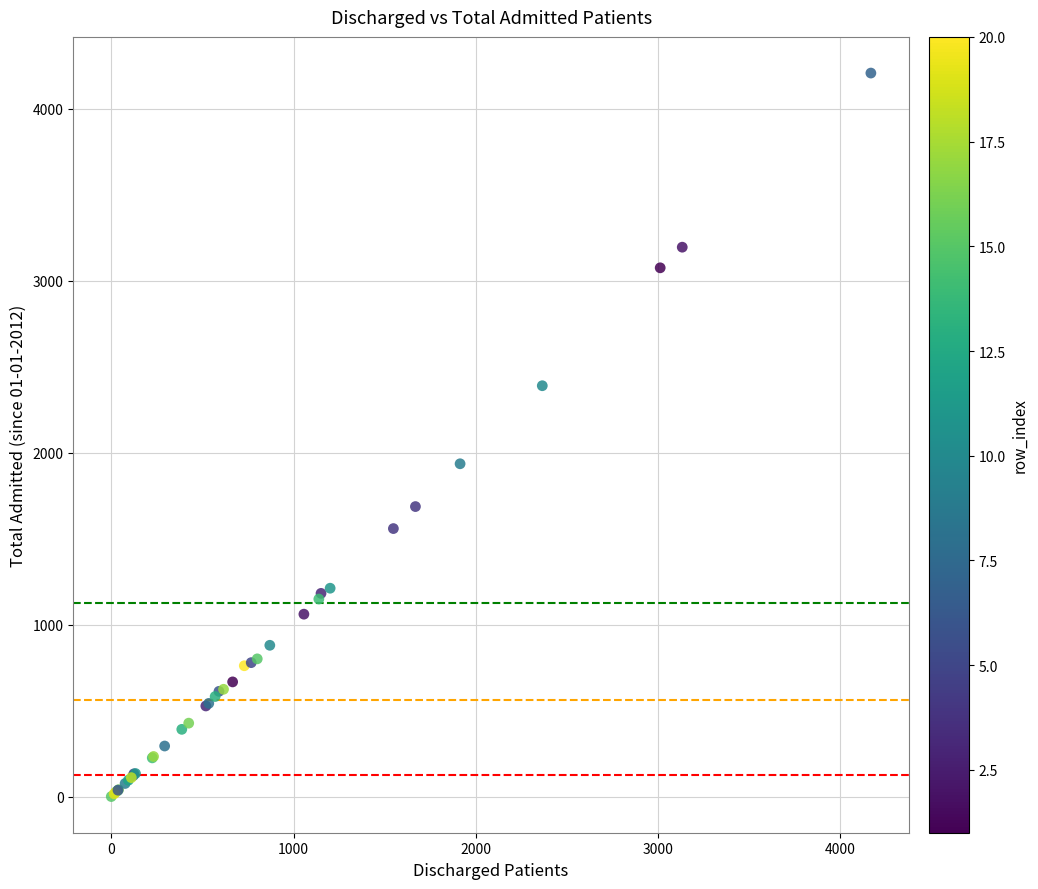

What Y value in the scatter plot is closest to 2104?

1936